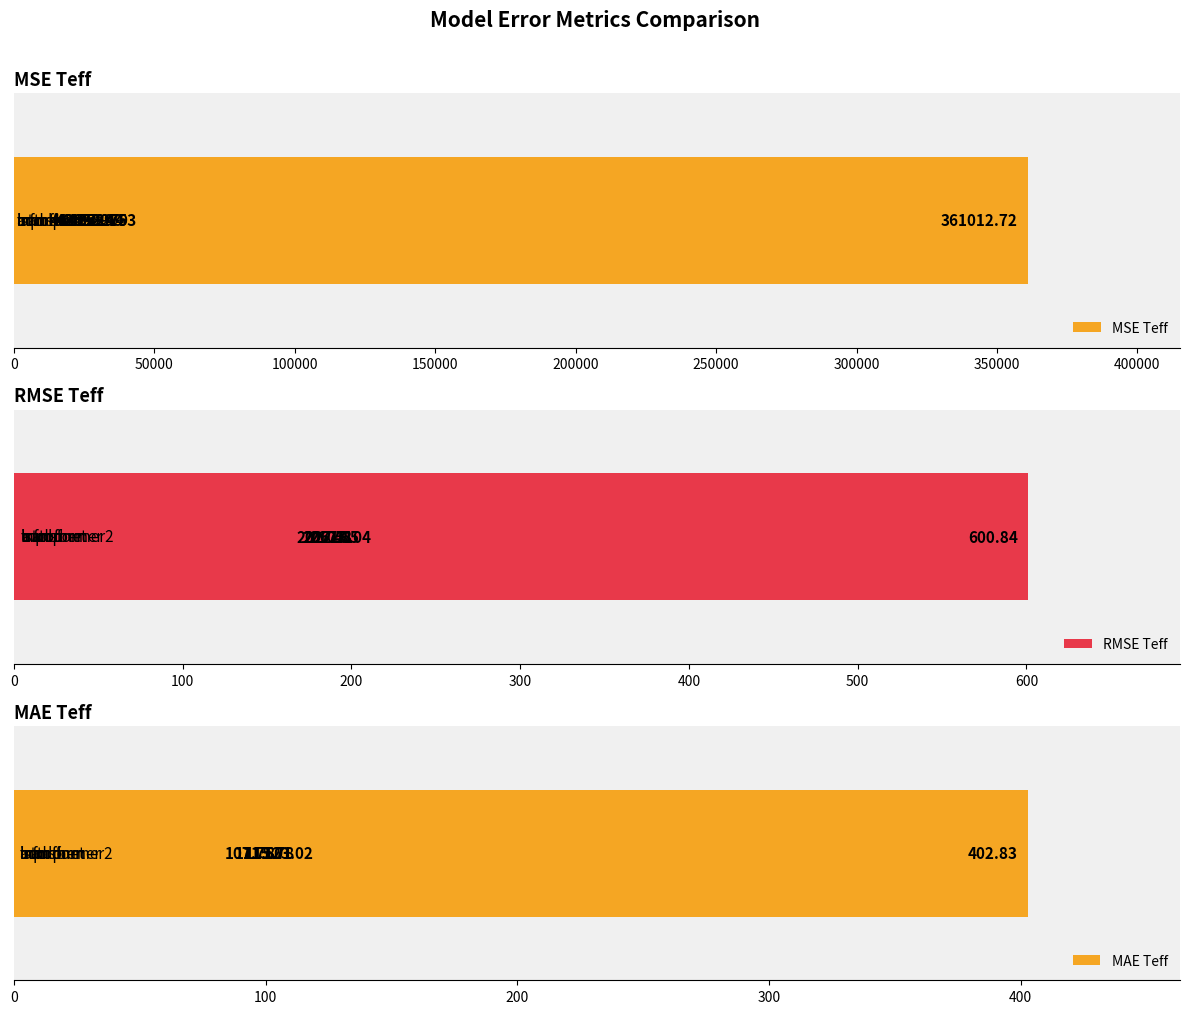

What are all the series names shown in the legend?

MSE Teff, RMSE Teff, MAE Teff